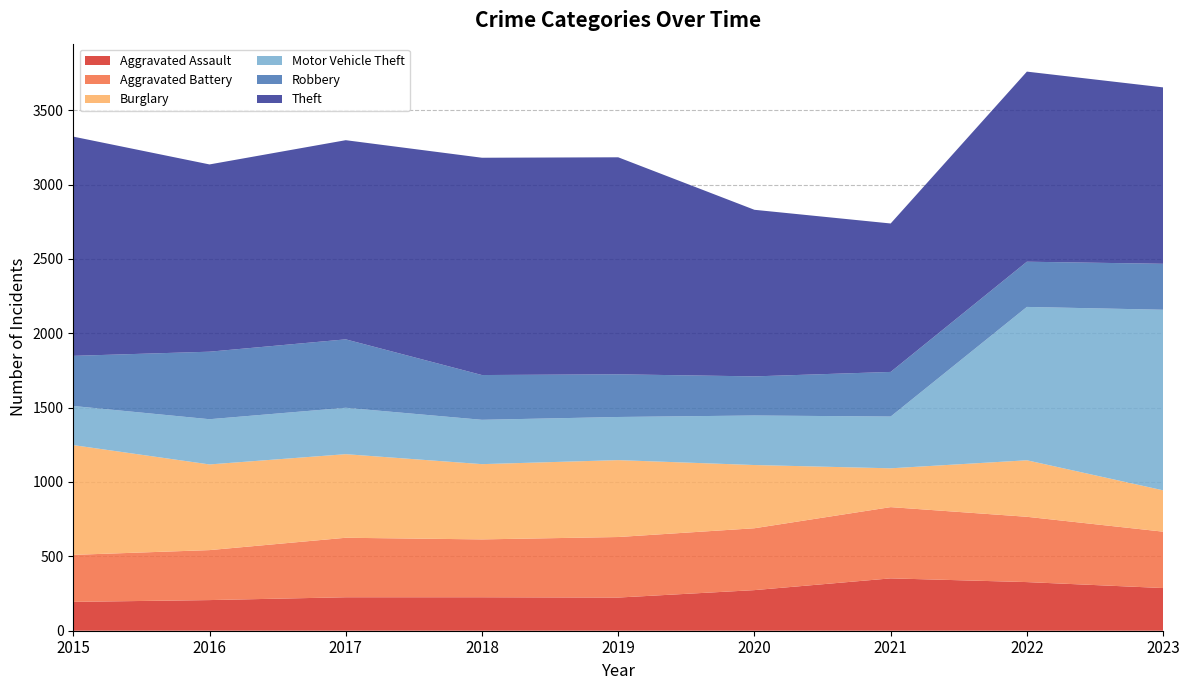

Reading left to right, extract all data points from this chart.

Aggravated Assault: 194	206	225	225	223	273	352	327	287
Aggravated Battery: 316	336	400	389	407	416	479	439	379
Burglary: 738	576	562	506	517	425	261	380	278
Motor Vehicle Theft: 263	304	312	298	290	333	348	1031	1214
Robbery: 337	454	460	301	287	263	300	304	309
Theft: 1474	1259	1339	1461	1459	1120	998	1278	1186